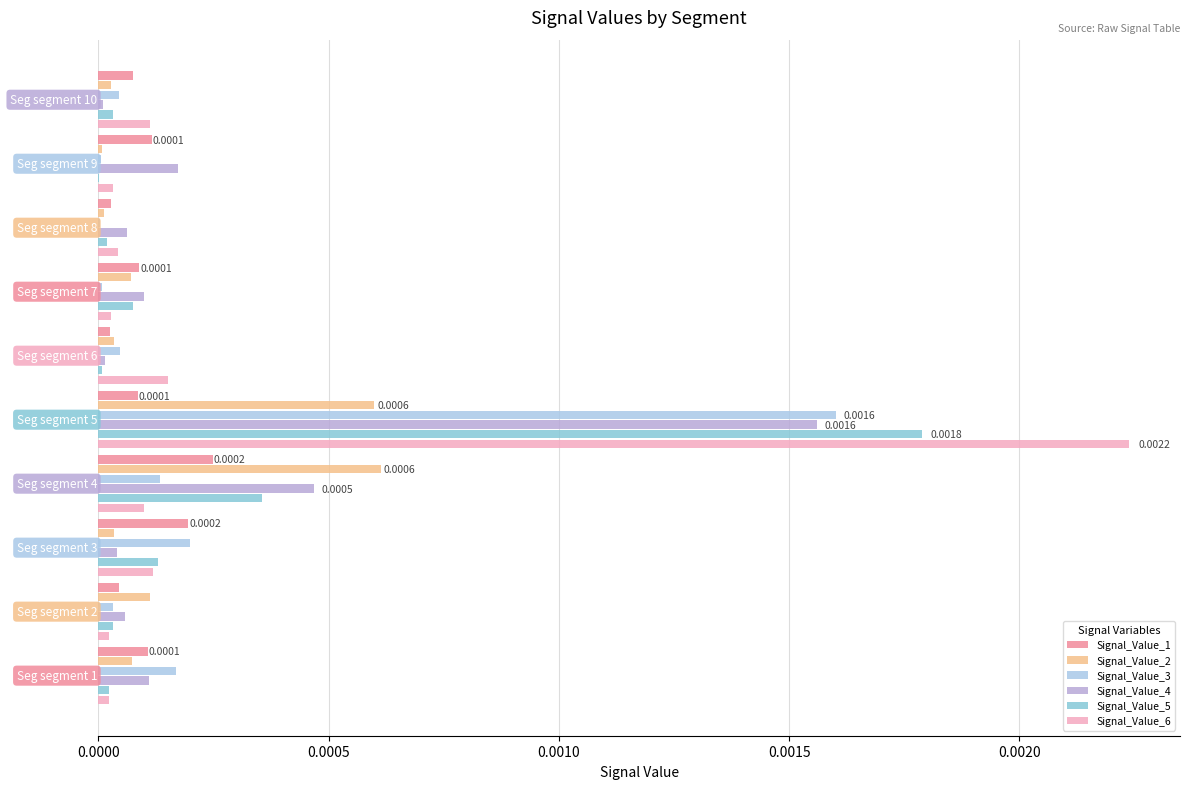

What are all the series names shown in the legend?

Signal_Value_1, Signal_Value_2, Signal_Value_3, Signal_Value_4, Signal_Value_5, Signal_Value_6